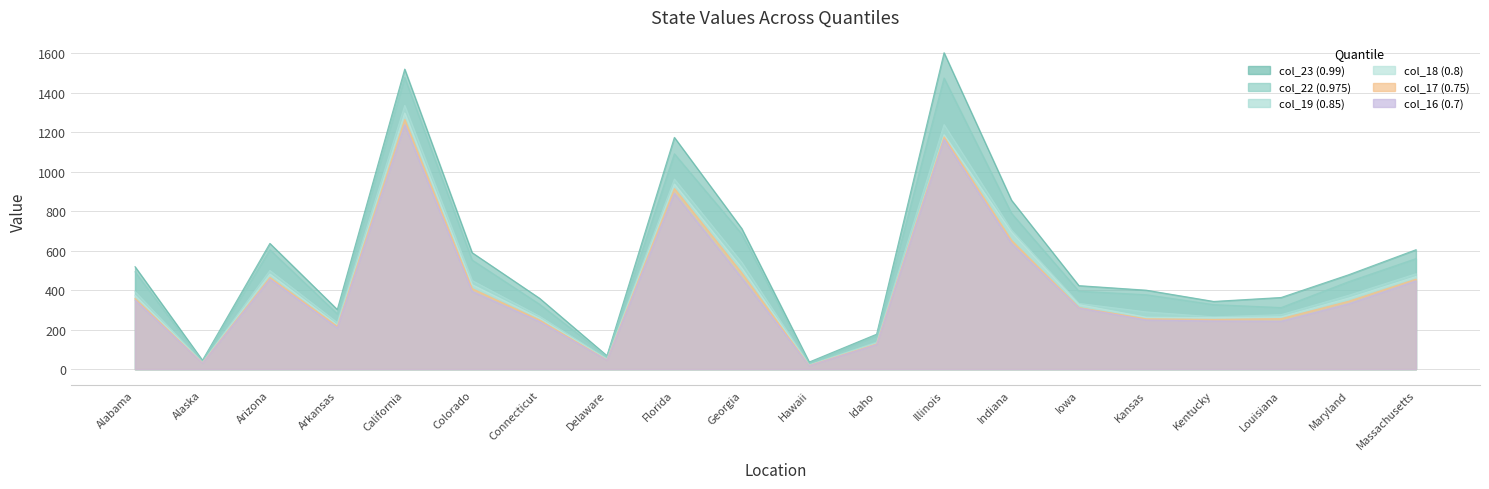

True or false: col_22 (0.975) and col_16 (0.7) cross at least once.

False